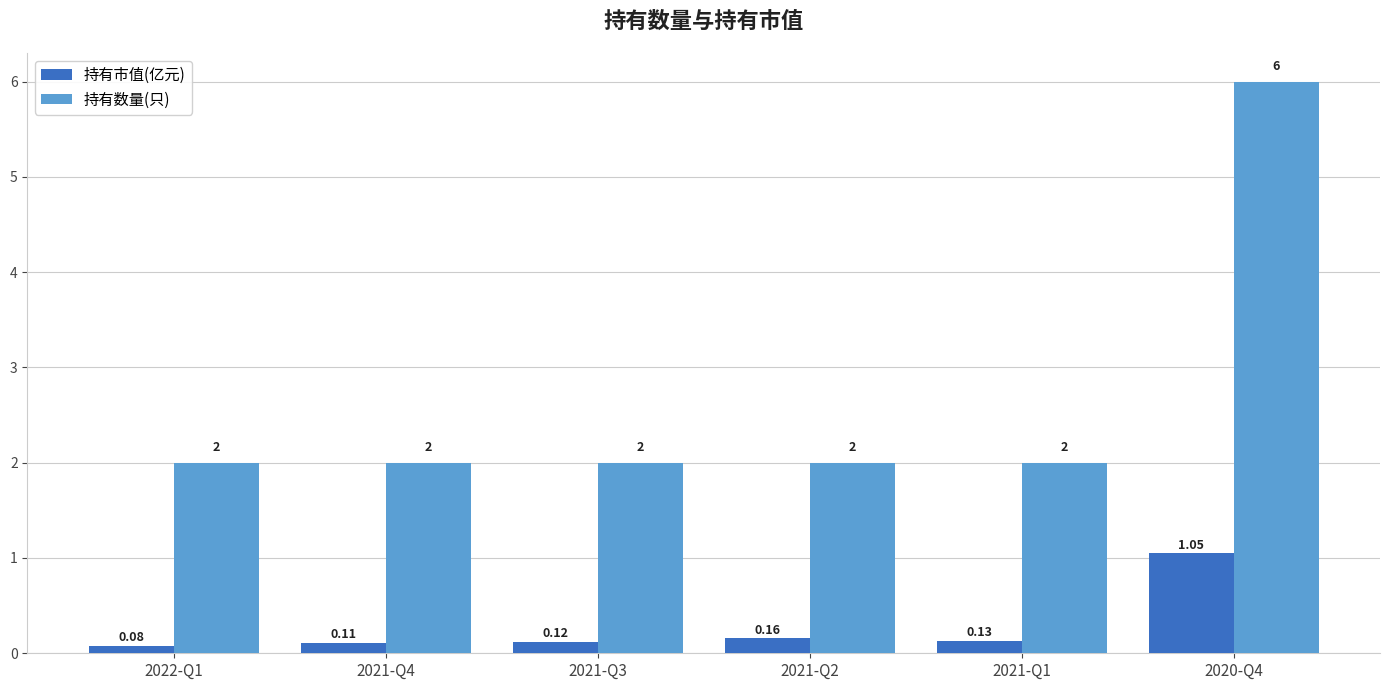

Count the number of categories in the chart.

6